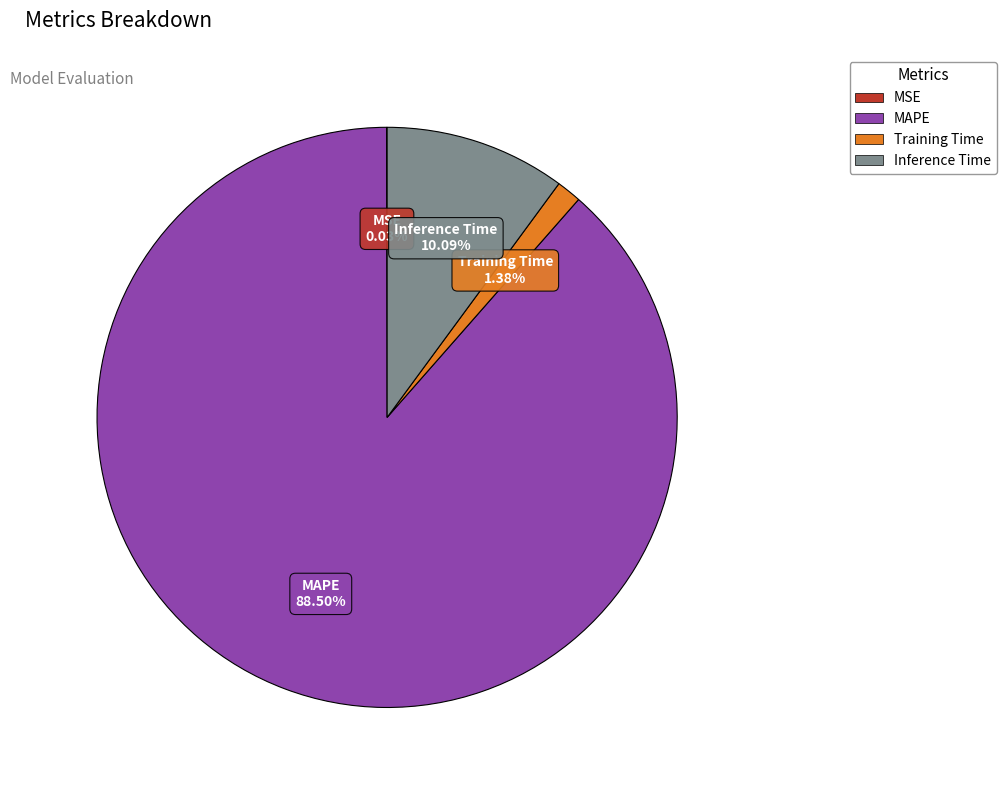

Is it true that MAPE is 78% of the pie?

False